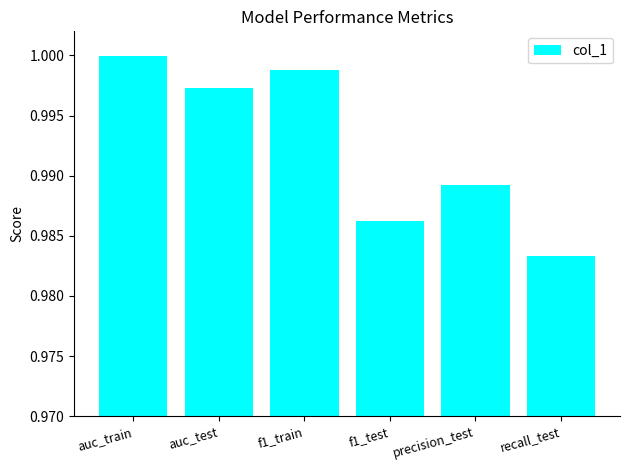

At which label is the value closest to 0?

recall_test